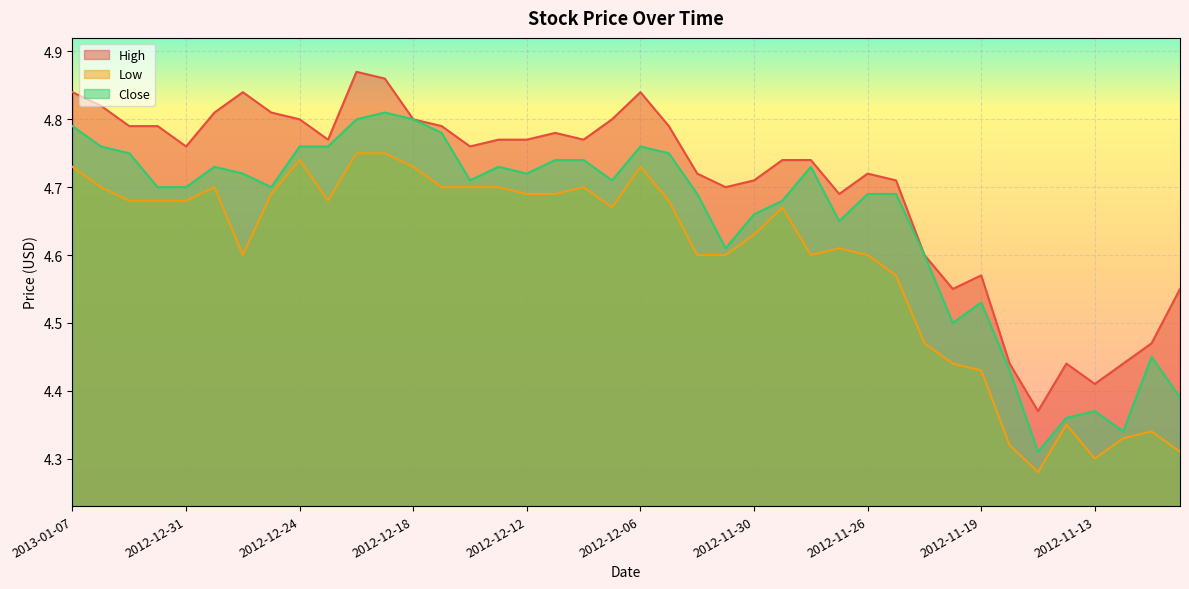

List the series in order of their peak value, lowest first.

Low, Close, High